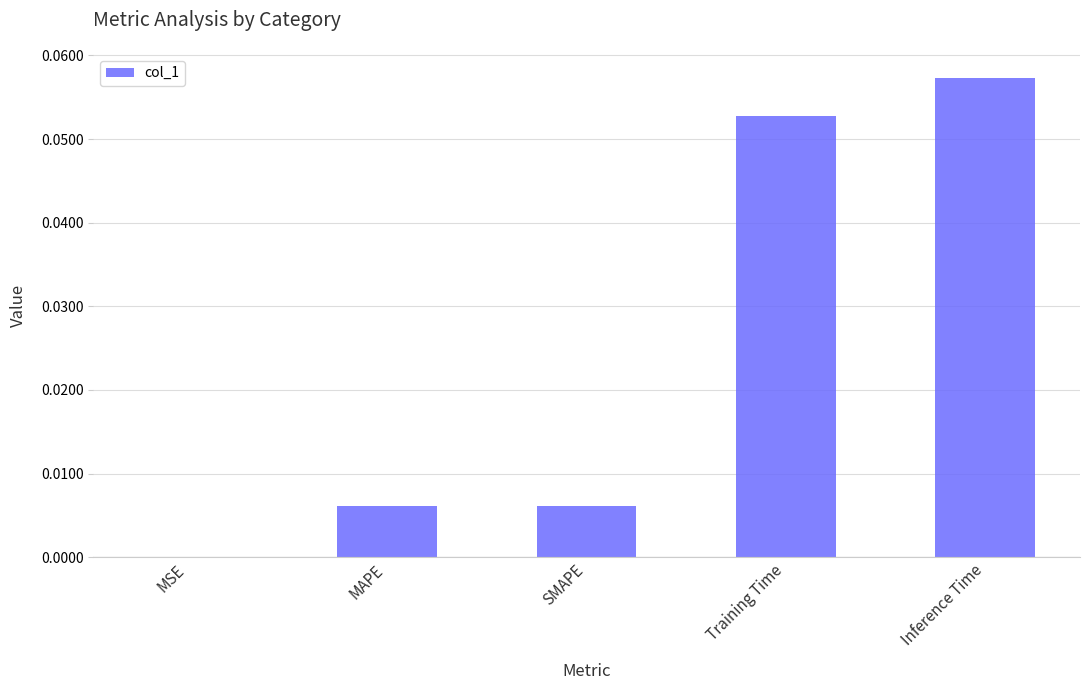

Which has a higher value, Training Time or MAPE?

Training Time